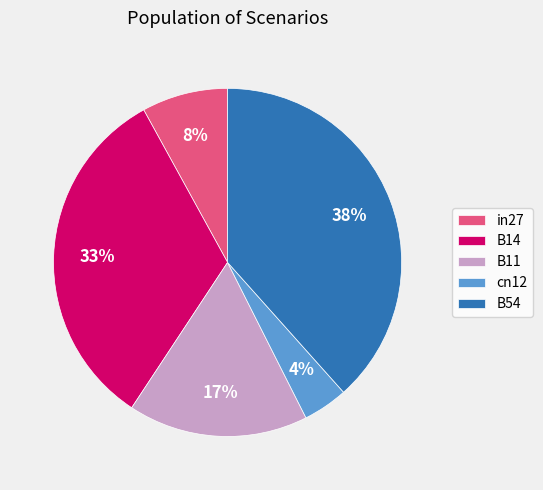

What is the smallest slice in the pie chart?

cn12